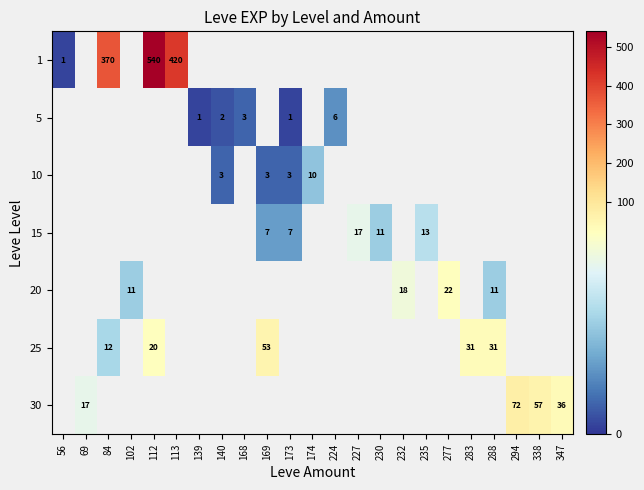

Which has a higher value, 102 or 230?

230